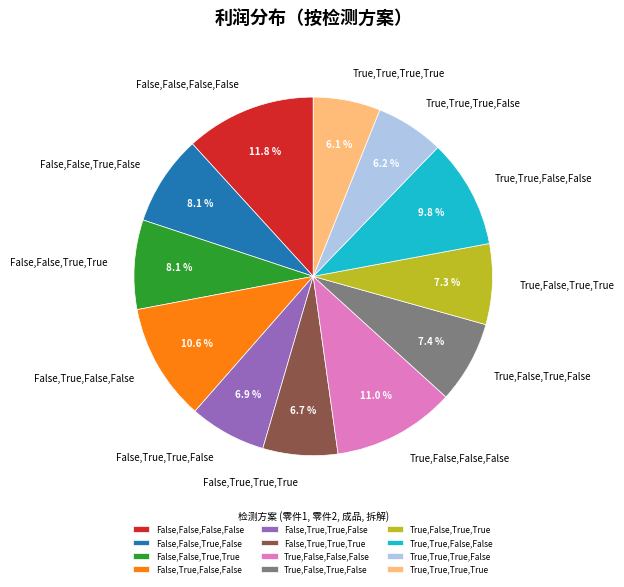

How many segments does this pie chart have?

12